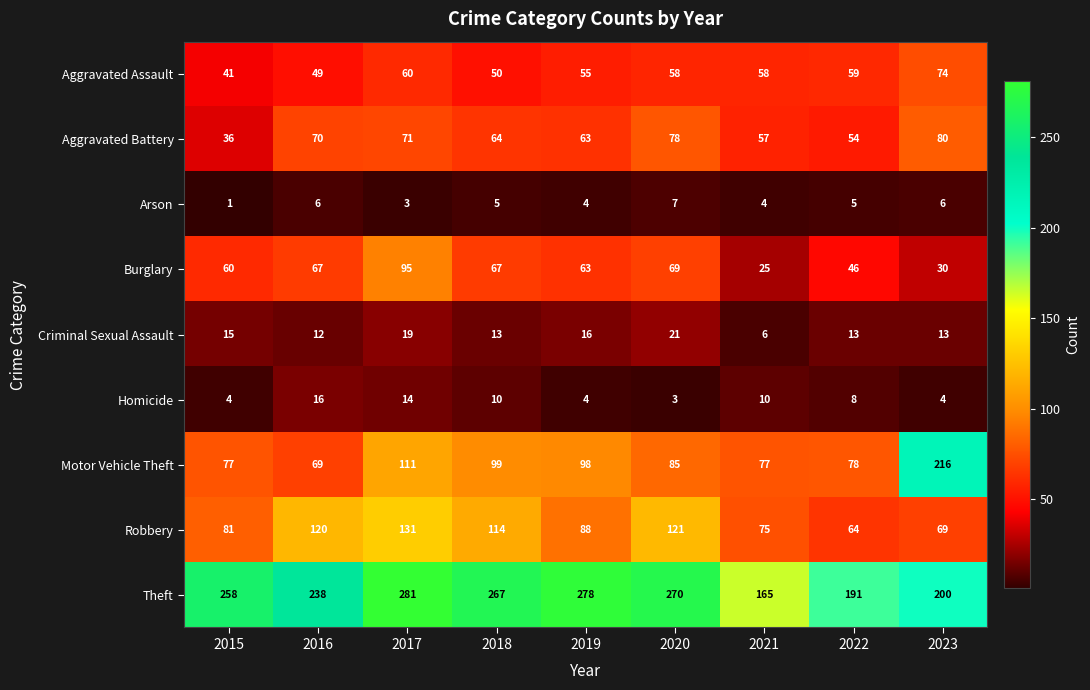

What is the difference between the highest and lowest values at 2022?

186